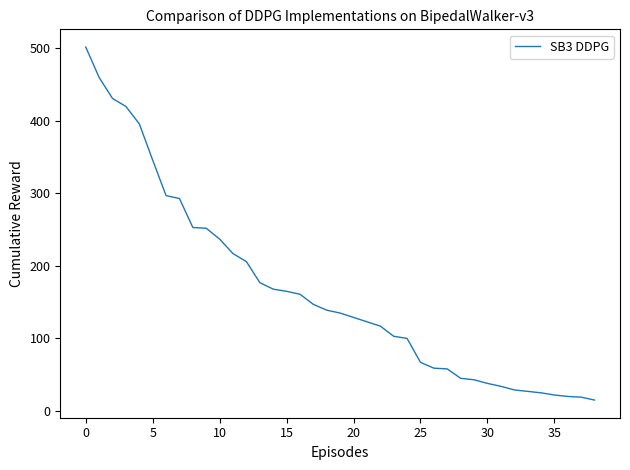

What is the greatest value displayed?

502